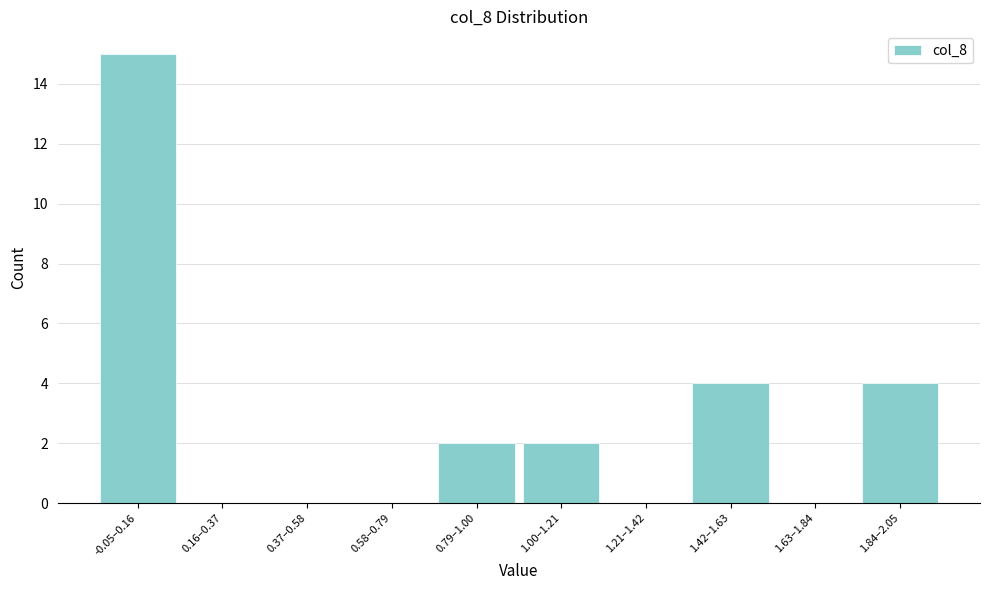

Reading left to right, transcribe all the data shown in this chart.

-0.05–0.16=15	0.16–0.37=0	0.37–0.58=0	0.58–0.79=0	0.79–1.00=2	1.00–1.21=2	1.21–1.42=0	1.42–1.63=4	1.63–1.84=0	1.84–2.05=4